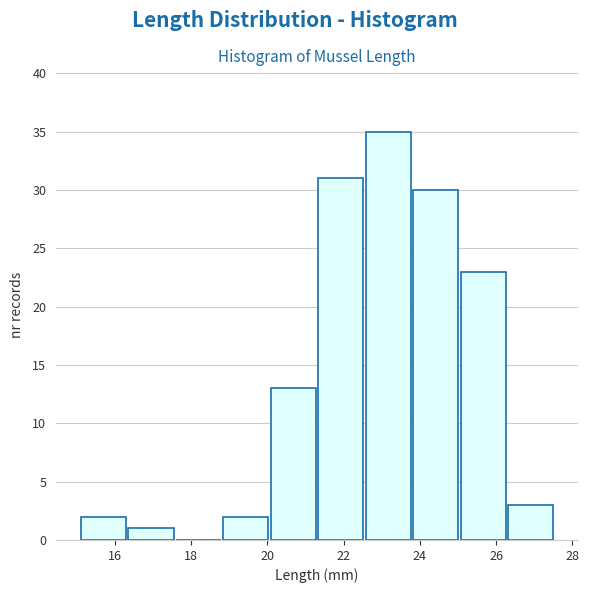

What is the height of the bar covering 23.8 to 25.0 on the x-axis? Neither the bar edges nor the heights are printed on the chart, so give them approximately, as read against the axes.

30